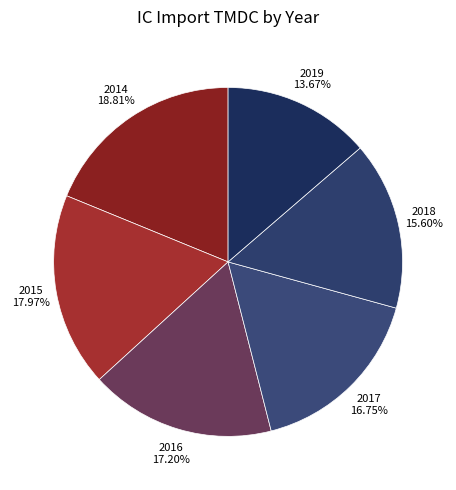

To the nearest percent, what percentage of the pie is 2014?

19%